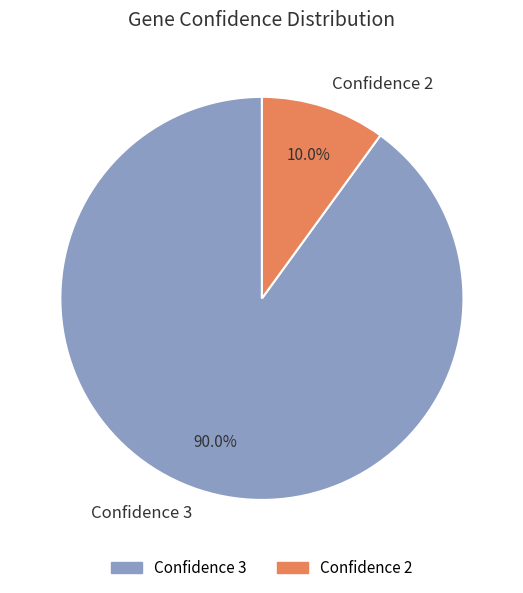

Does Confidence 2 account for over 50% of the chart?

No